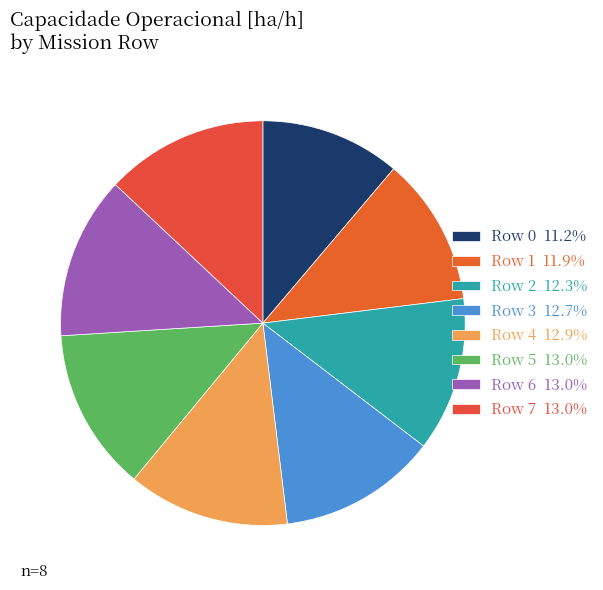

Which category has the biggest portion of the pie?

5